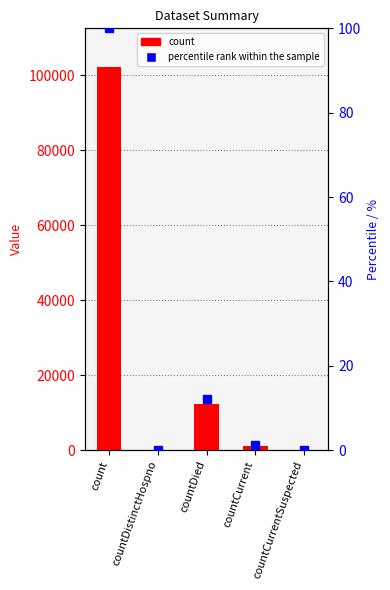

Count the number of values greater than 1223.

2